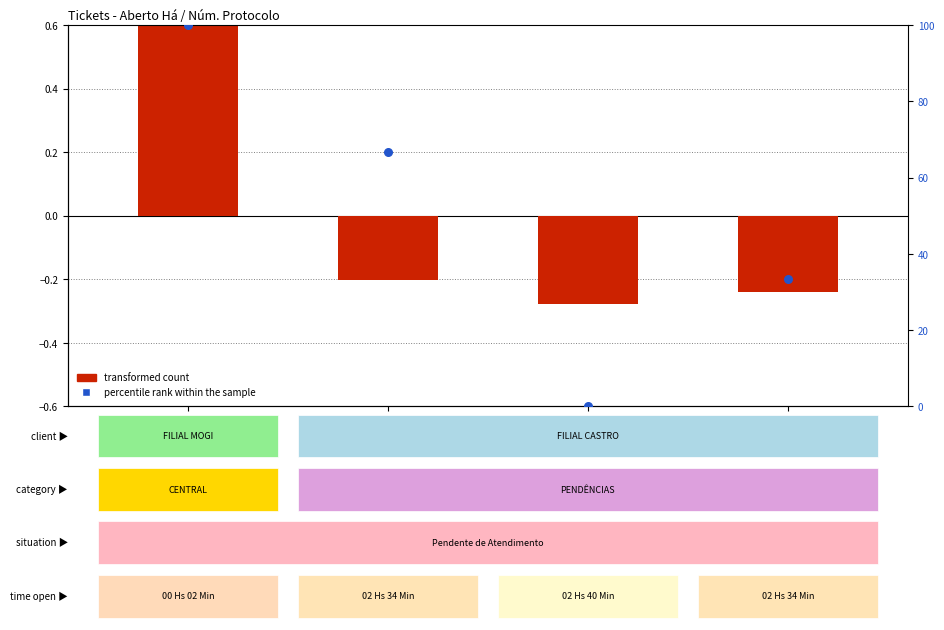

At how many categories does at least one series exceed 55?

2